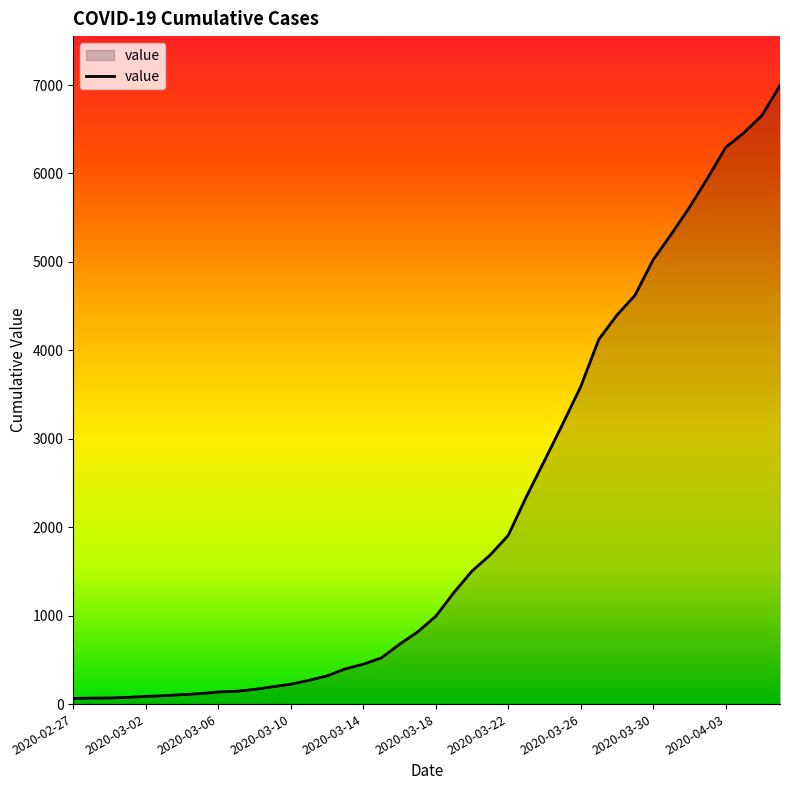

What is the difference between the maximum and minimum values?

6930